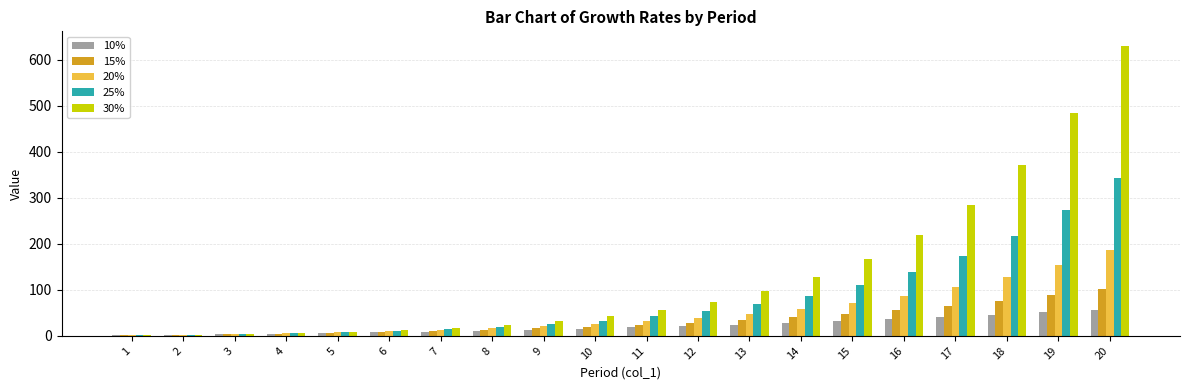

Are the bars horizontal?

No